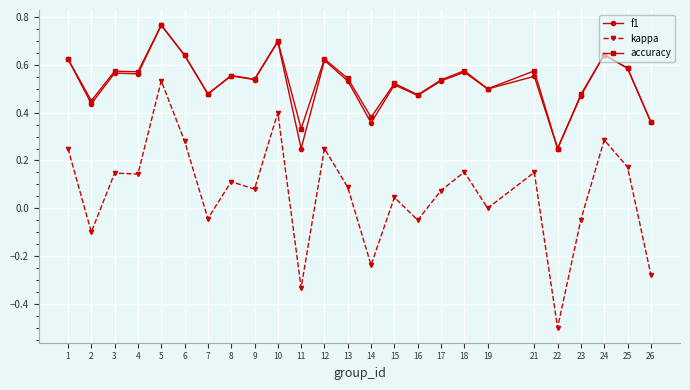

Is it true that accuracy equals 0.4 at 14?

True